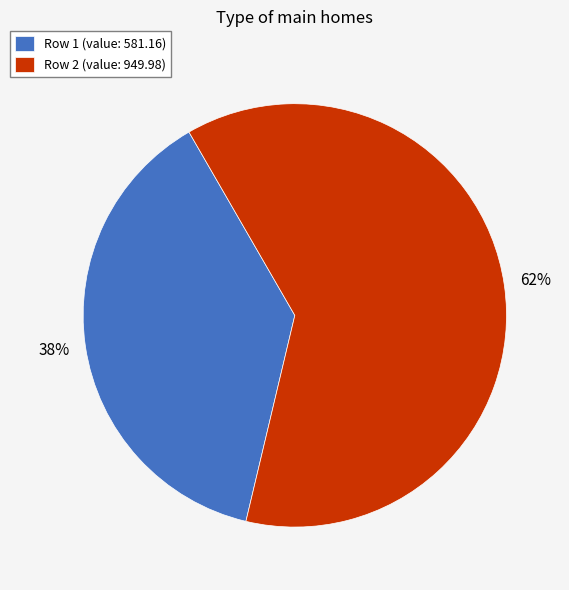

How many segments does this pie chart have?

2